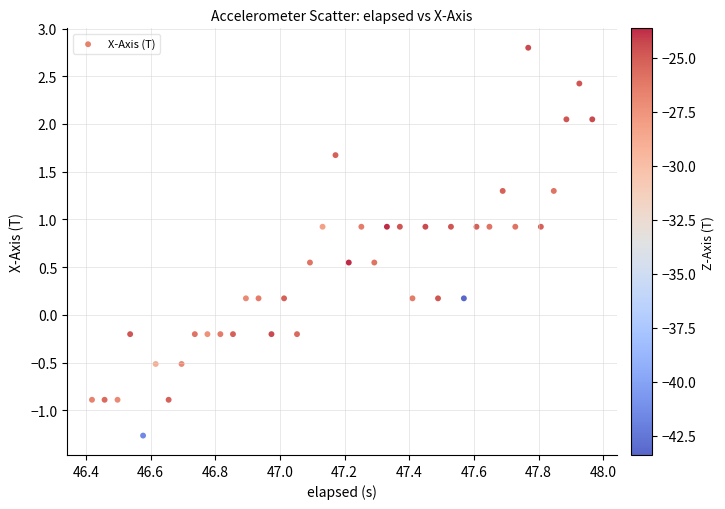

What is the range of X values (max minus min)?

1.5